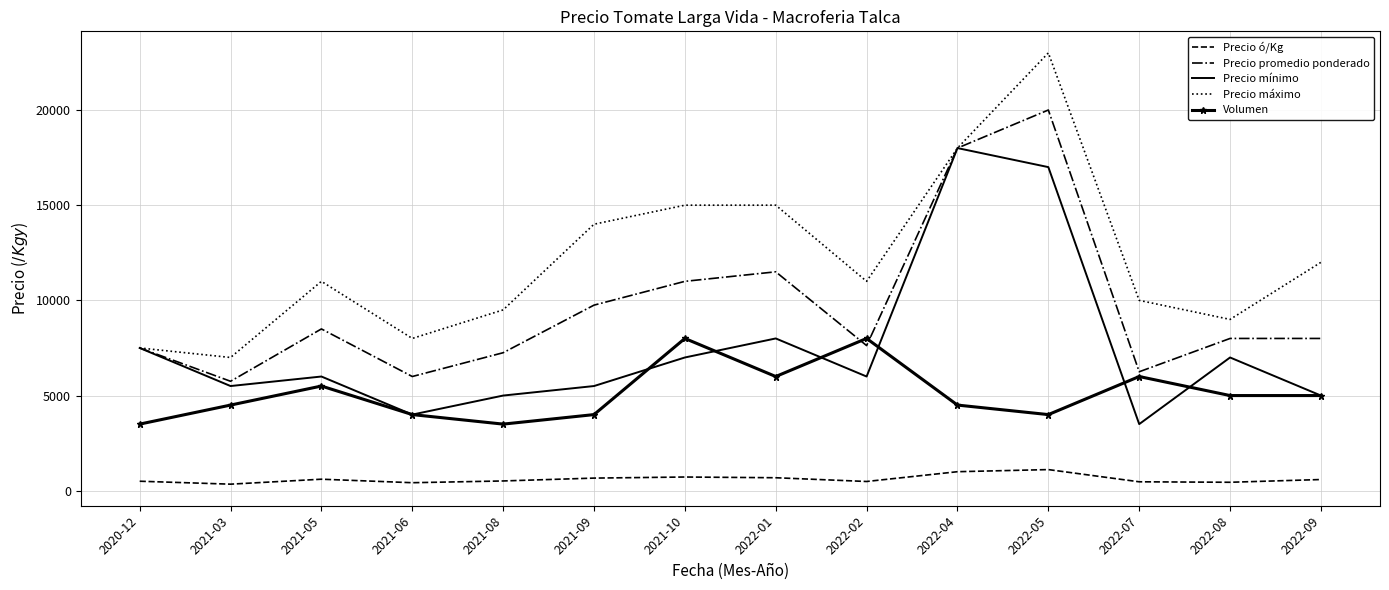

Rank the series at 2022-05 from lowest to highest value.

Precio ó/Kg, Volumen, Precio mínimo, Precio promedio ponderado, Precio máximo